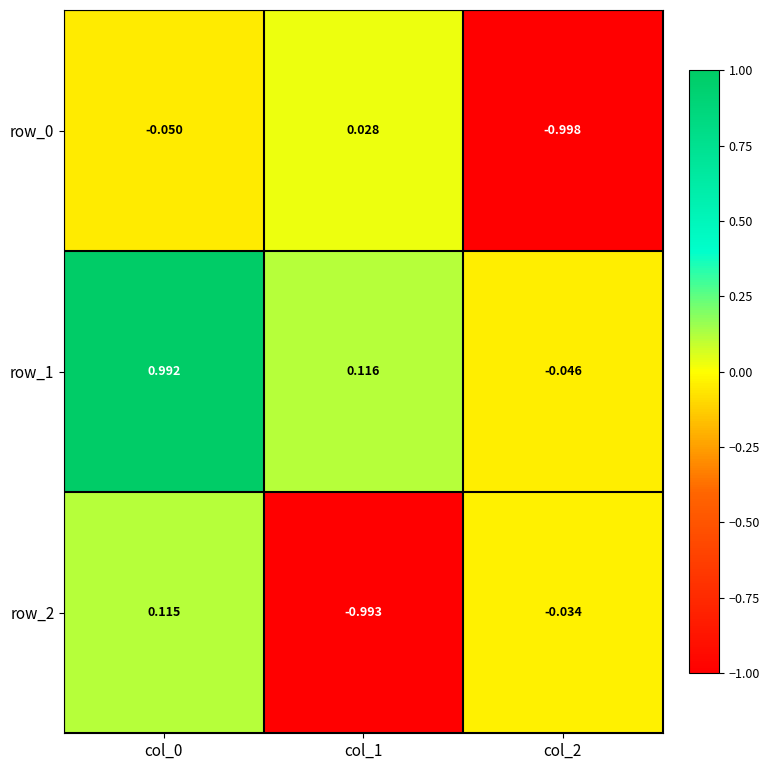

Between col_0 and col_1, which series saw the biggest shift?

row_2